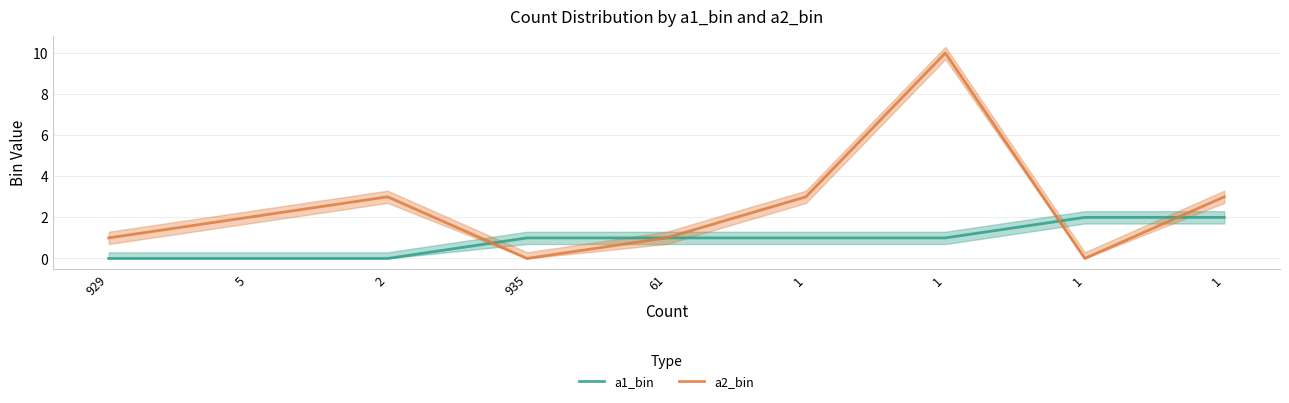

Between 2 and 1, which is larger?

1